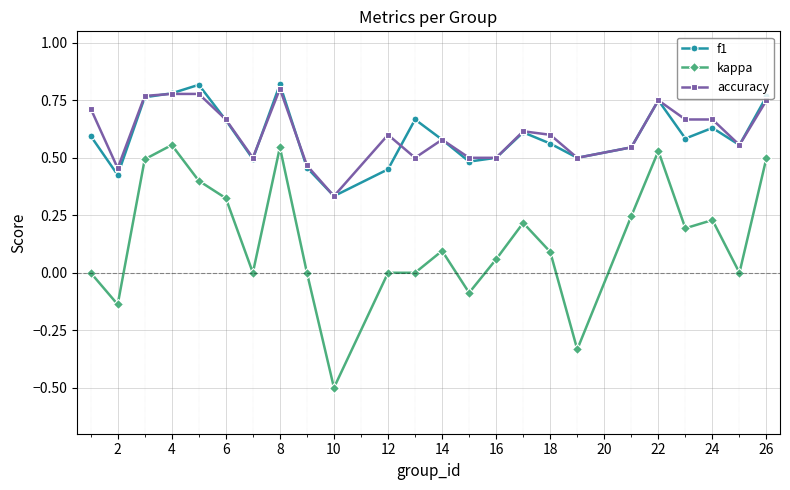

What is the minimum value shown in the chart?

-0.5